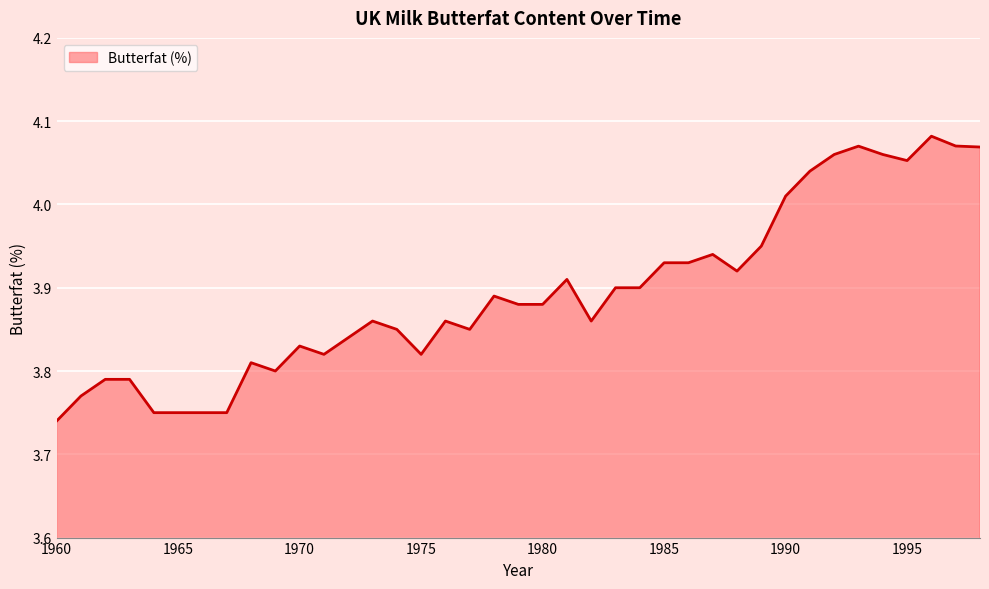

Approximately how many times larger is the value at 1995 compared to 1960?

1.1